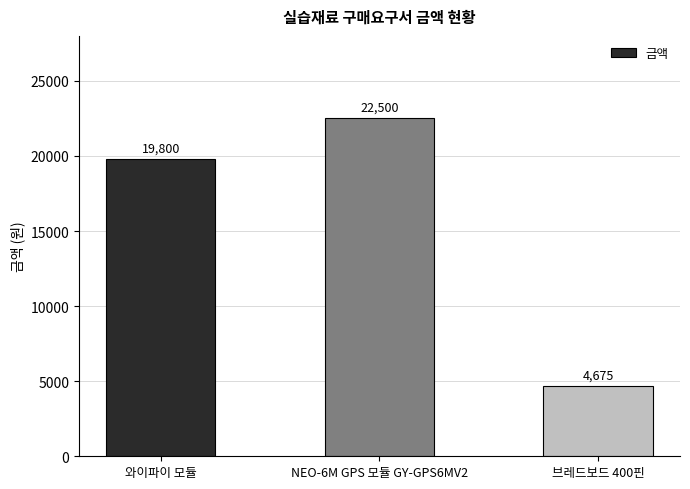

The value at NEO-6M GPS 모듈 GY-GPS6MV2 is 22500. True or false?

True